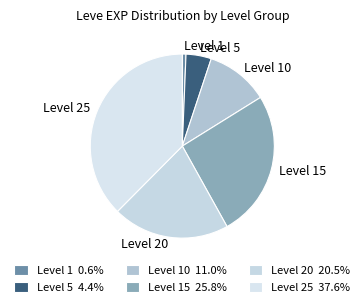

The Level 25 slice represents 18% of the pie. True or false?

False